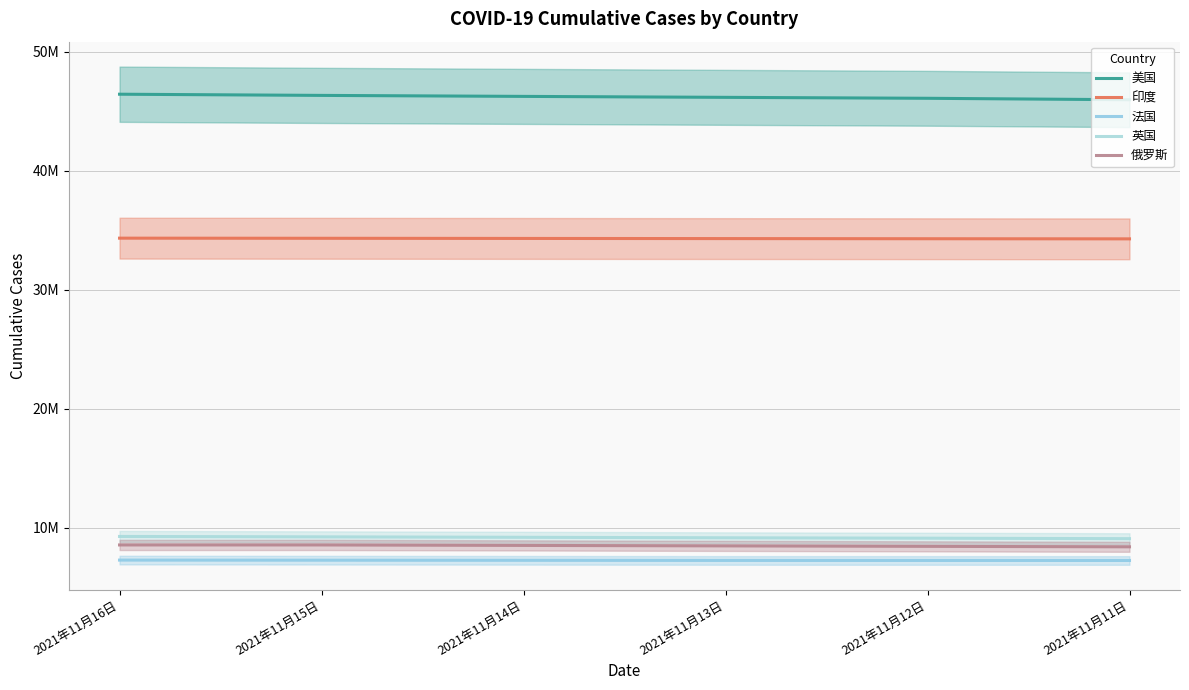

What is the average value of the 法国 series?

7281384